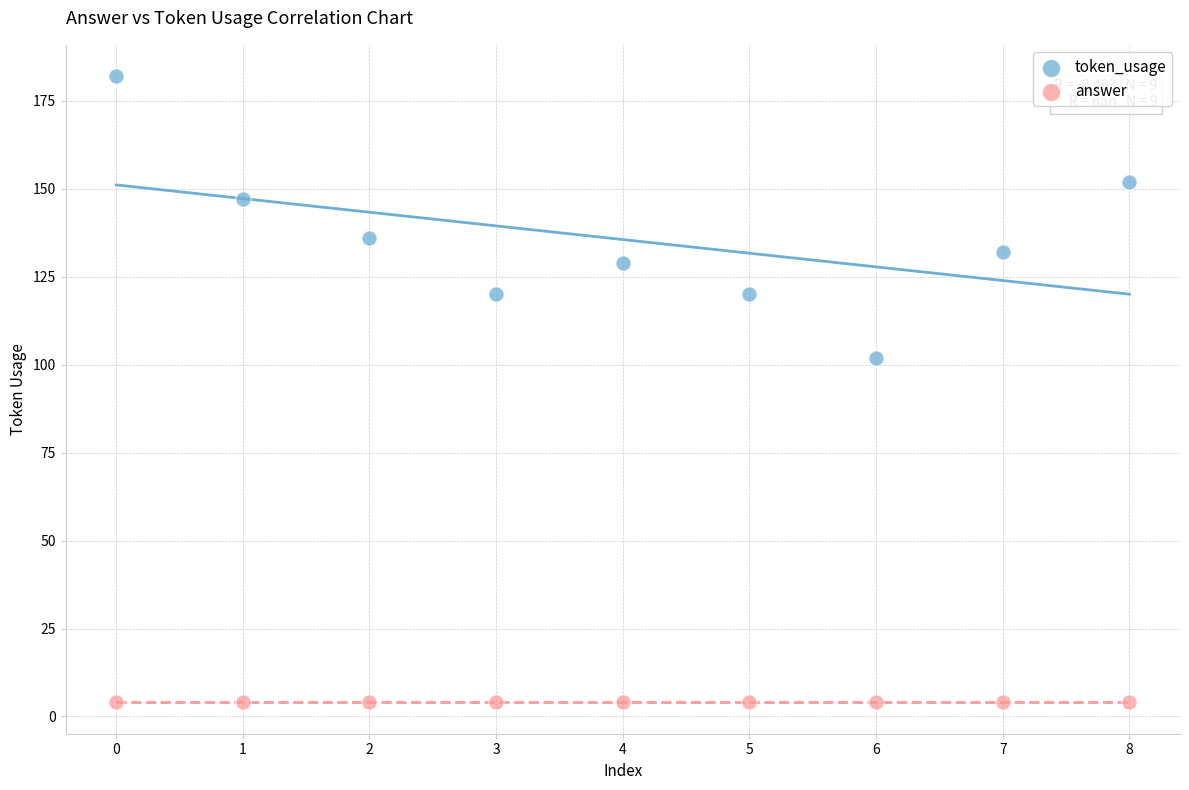

Which series reaches the minimum Y coordinate?

answer